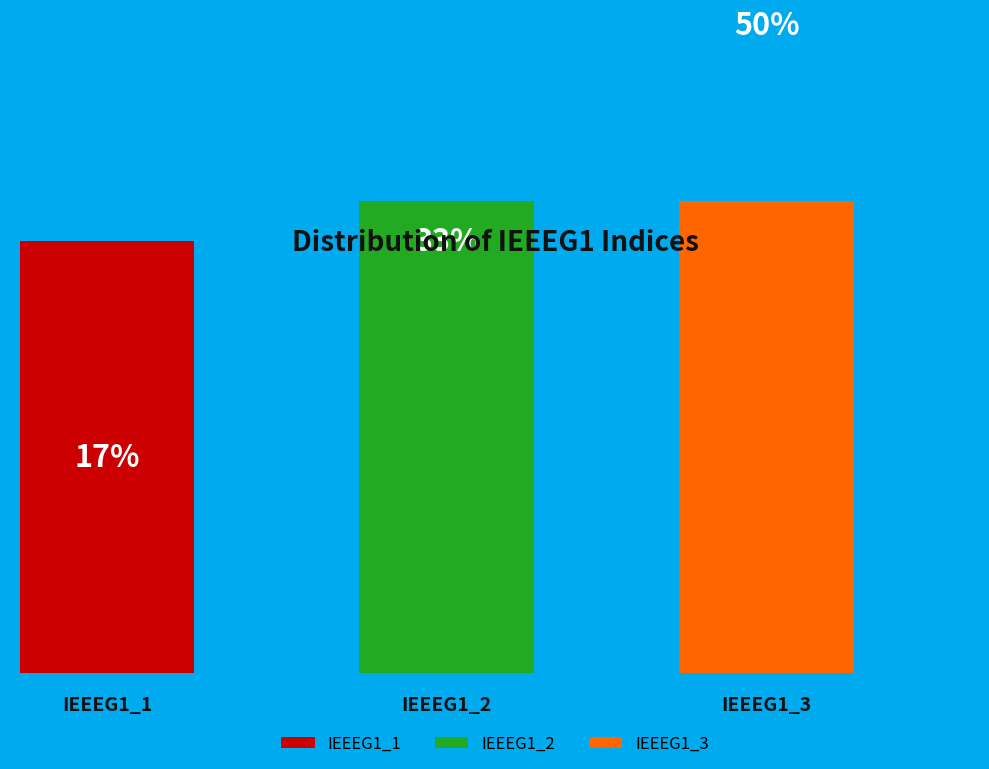

The IEEEG1_2 slice represents 26% of the pie. True or false?

False